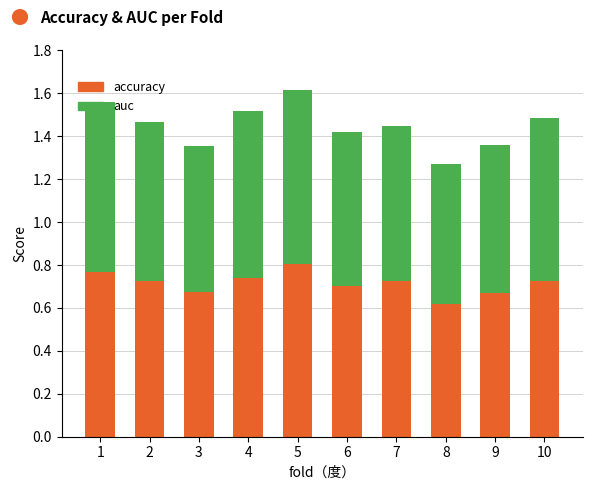

Which category has the lowest value in the accuracy series?

8